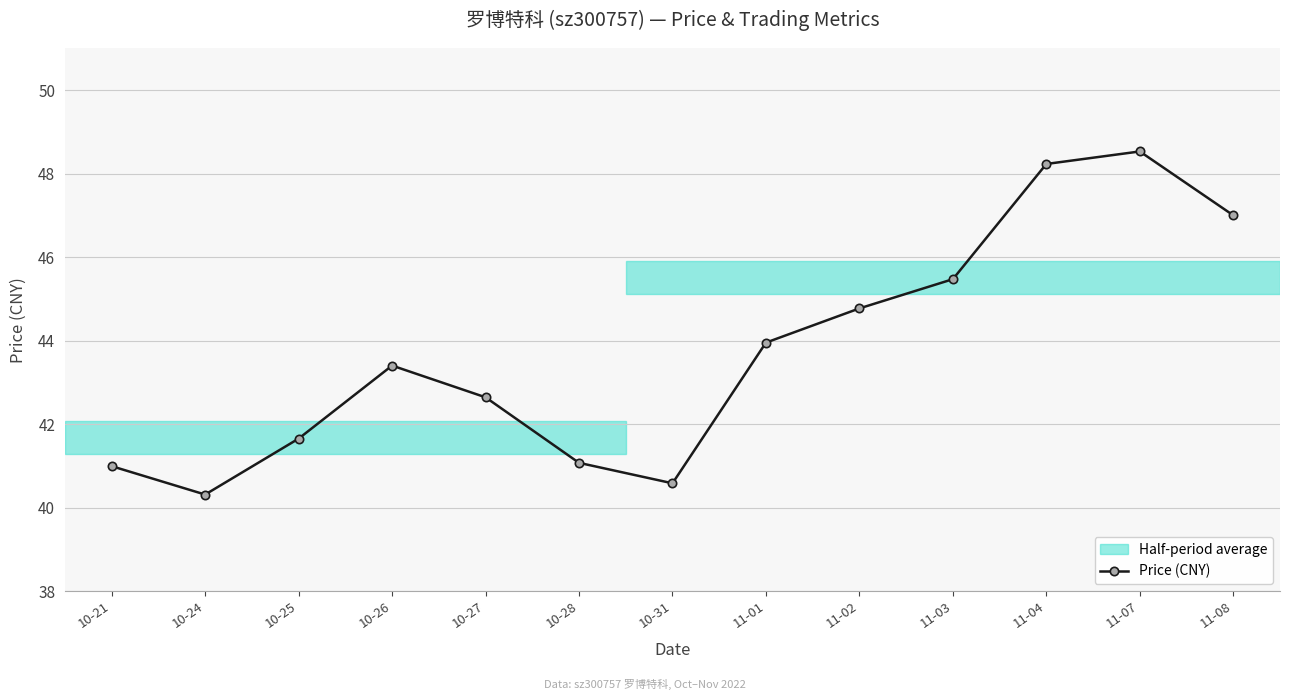

What is the minimum value shown in the chart?

40.3